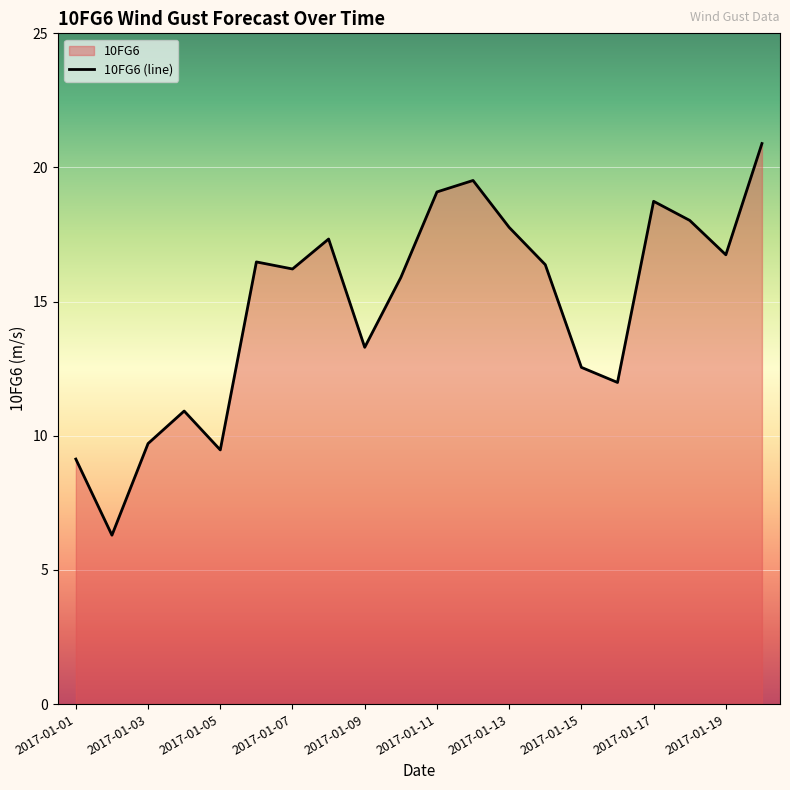

Reading right to left, transcribe all the data shown in this chart.

20.9	16.7	18.0	18.7	12.0	12.6	16.4	17.8	19.5	19.1	15.9	13.3	17.3	16.2	16.5	9.5	10.9	9.7	6.3	9.1